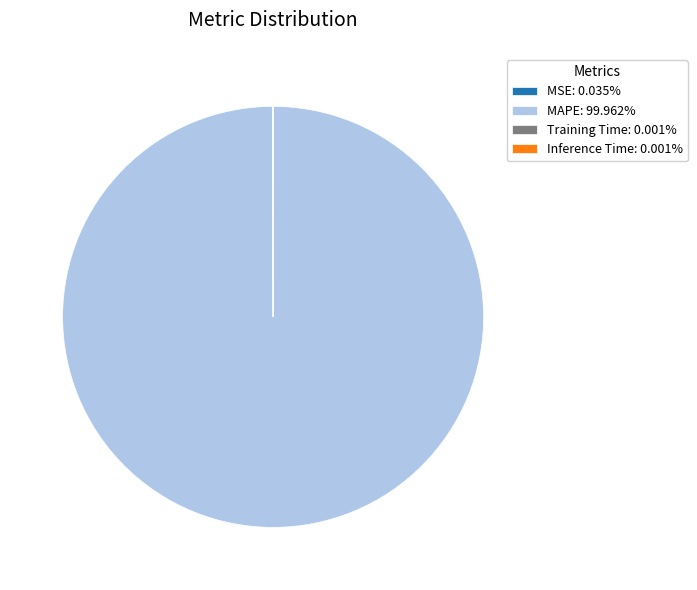

The MAPE slice represents 100% of the pie. True or false?

True